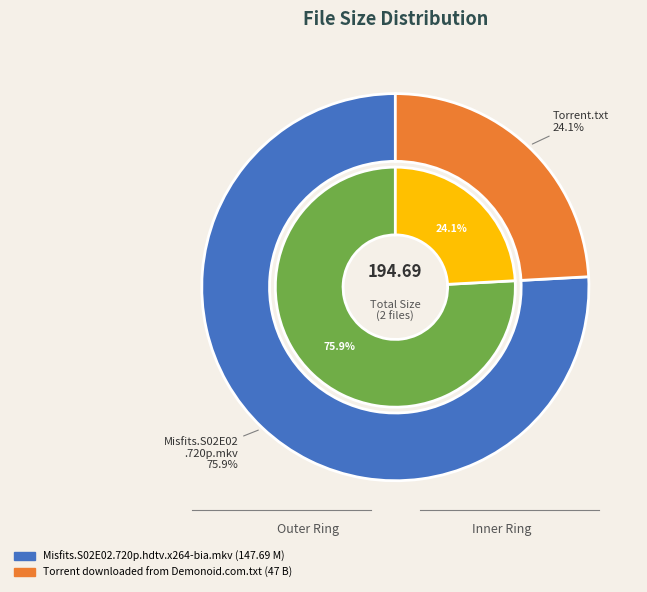

Does any single category account for the majority?

Yes